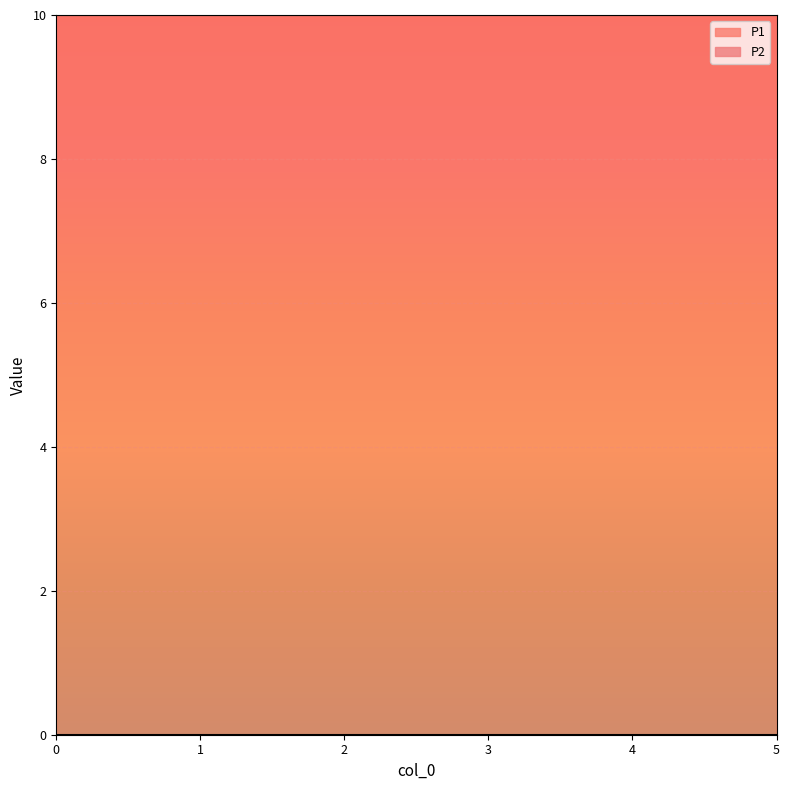

At 1, list the series in order from largest to smallest.

P1, P2